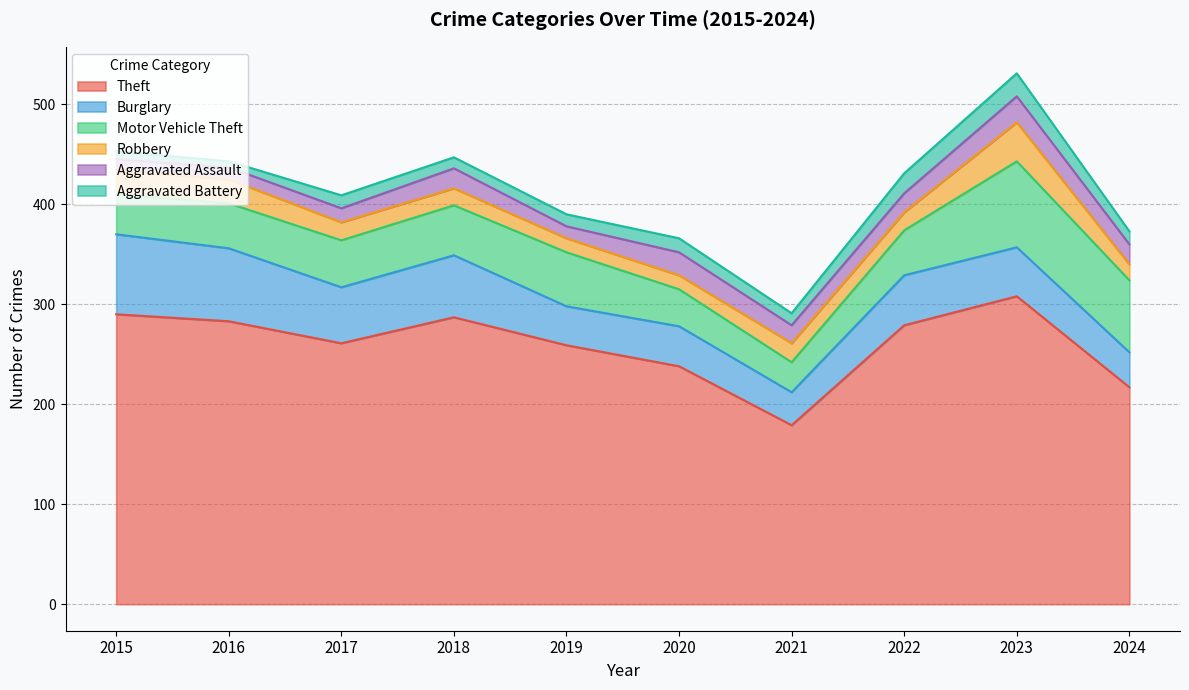

True or false: Theft and Aggravated Assault cross at least once.

False